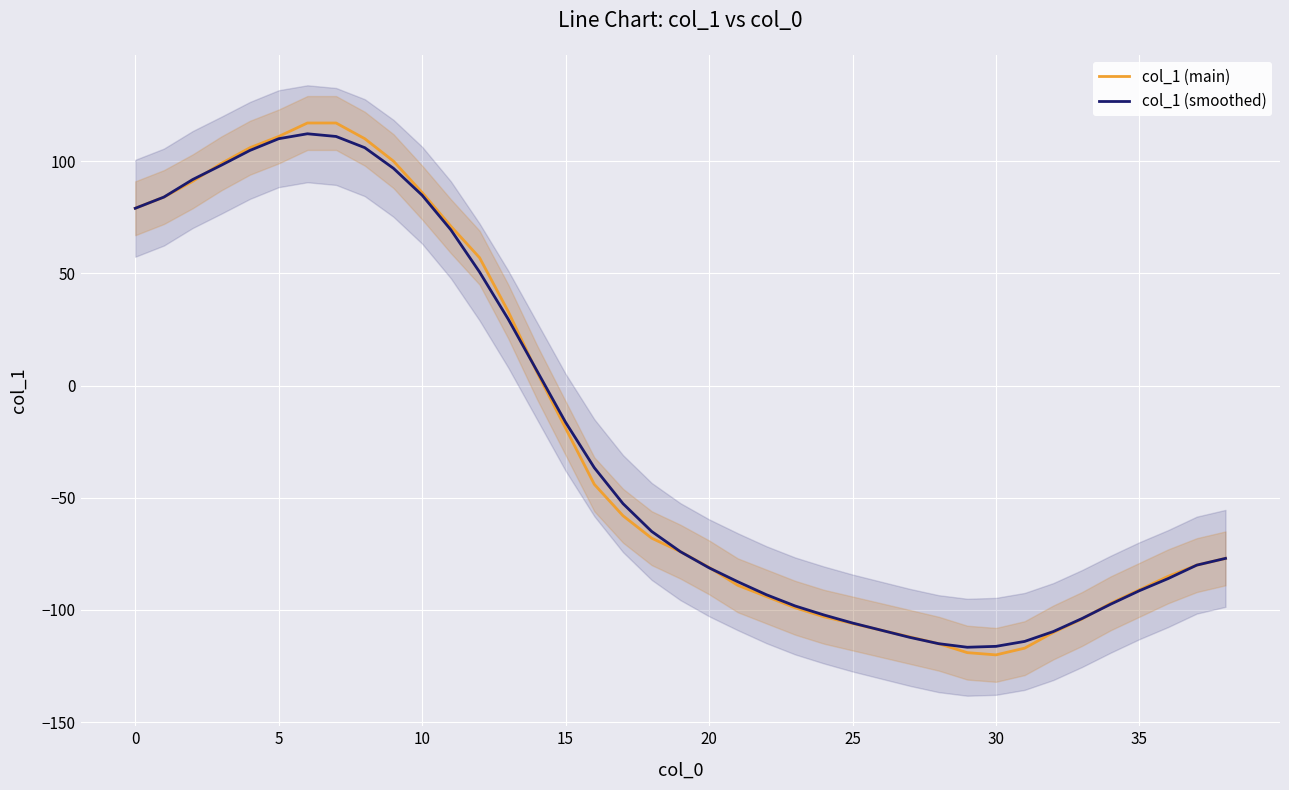

What is the lowest value of the col_1 (smoothed) series?

-116.6